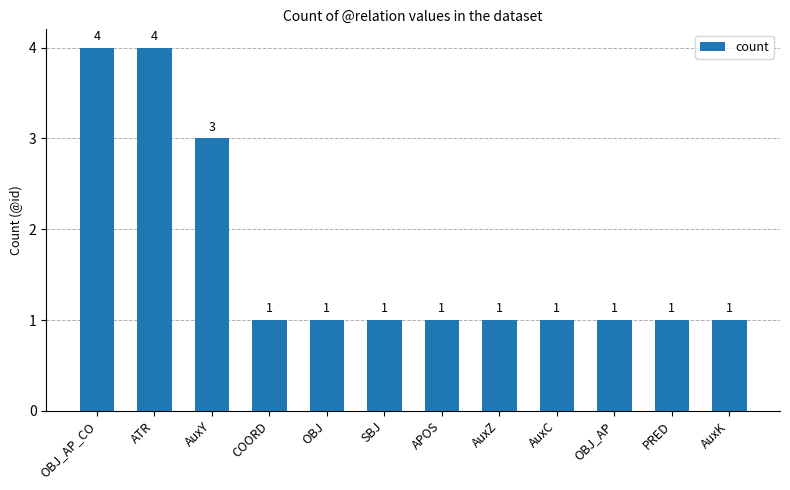

Count the number of data series in this chart.

1